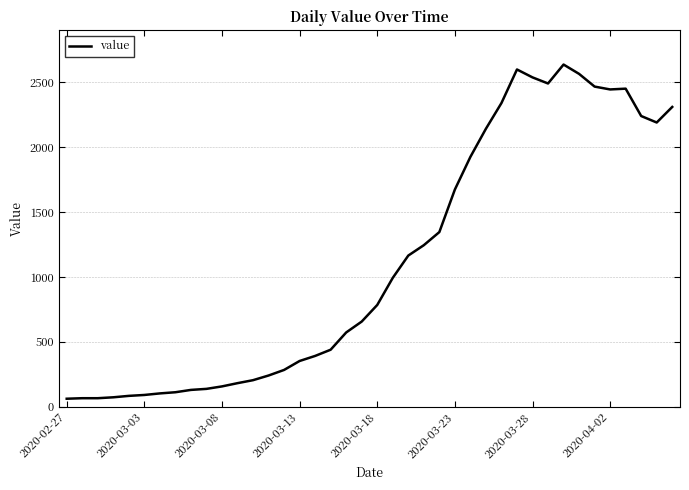

What is the difference between the maximum and minimum values?

2577